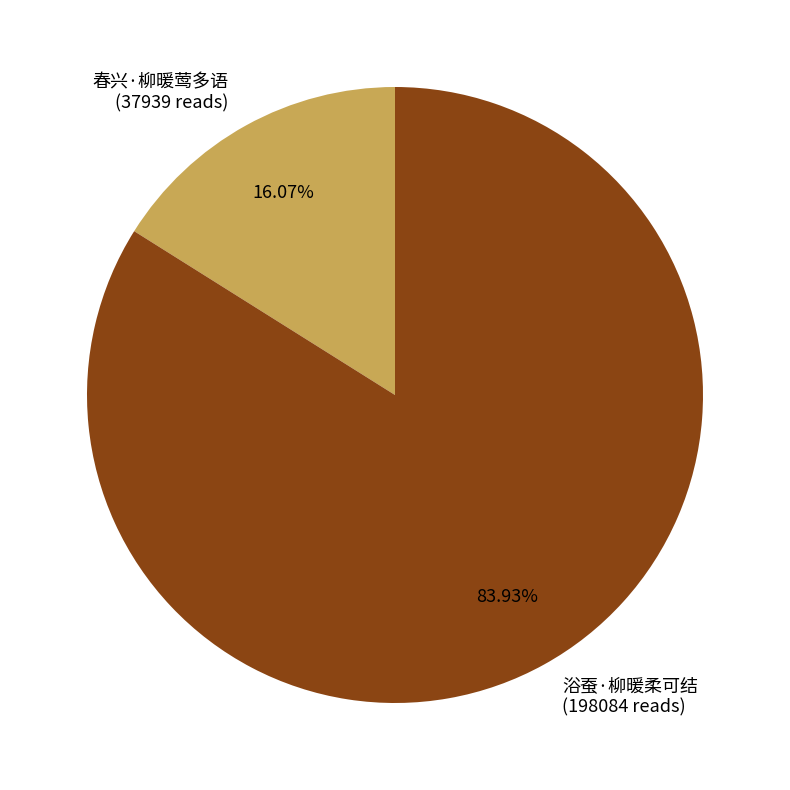

The 浴蚕·柳暖柔可结 slice represents 84% of the pie. True or false?

True